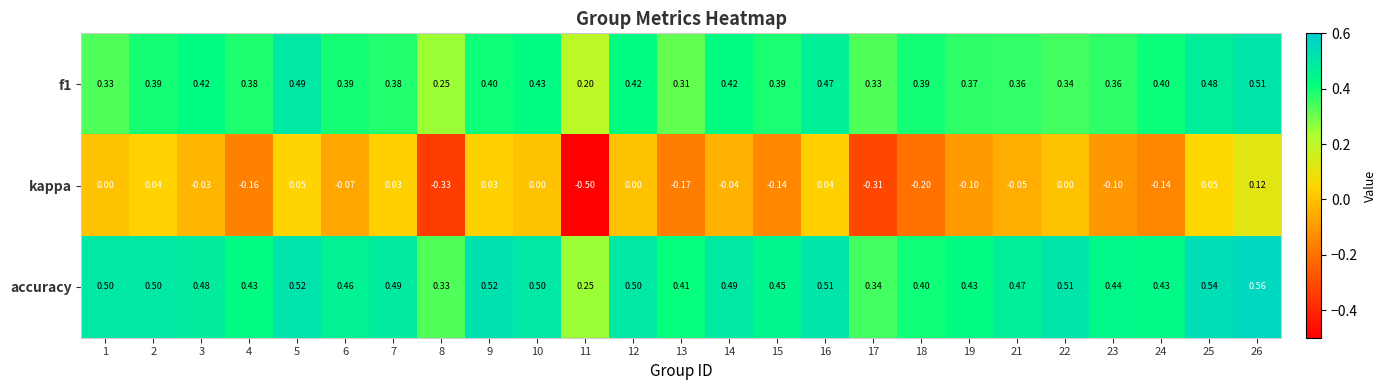

Which series changed the most between 4 and 5?

kappa